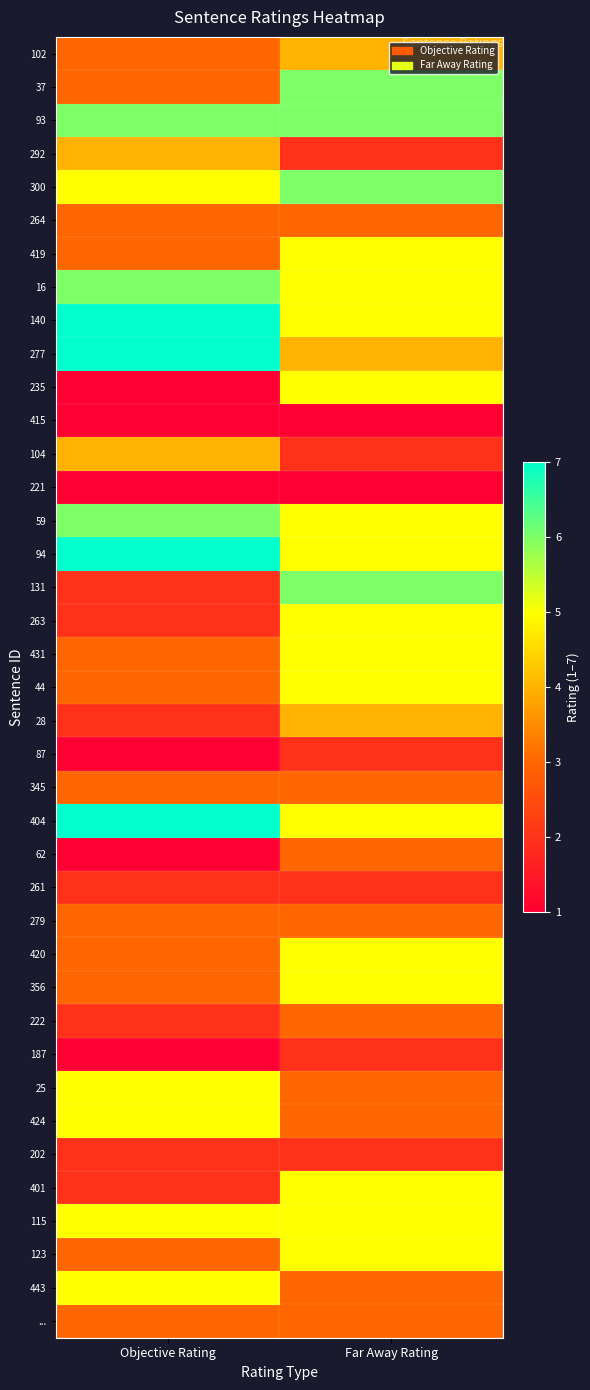

At which category is the sum across all series the highest?

Far Away Rating